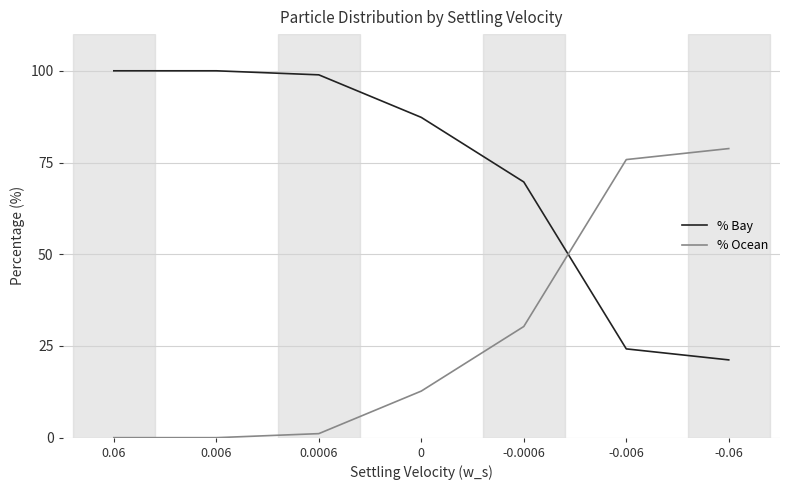

Reading left to right, list all the values displayed in this chart.

% Bay: 100.0	100.0	98.9	87.3	69.7	24.2	21.2
% Ocean: 0.0	0.0	1.1	12.7	30.3	75.8	78.8